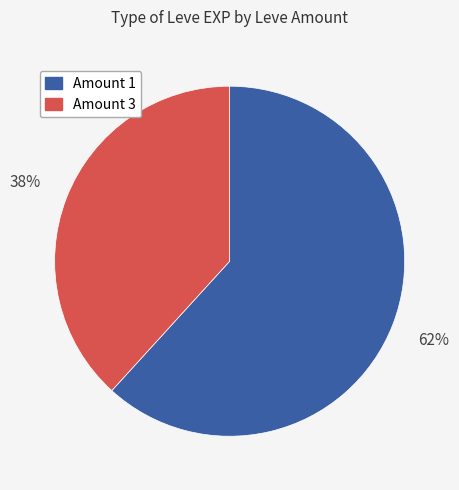

Is there a majority slice in this chart?

Yes